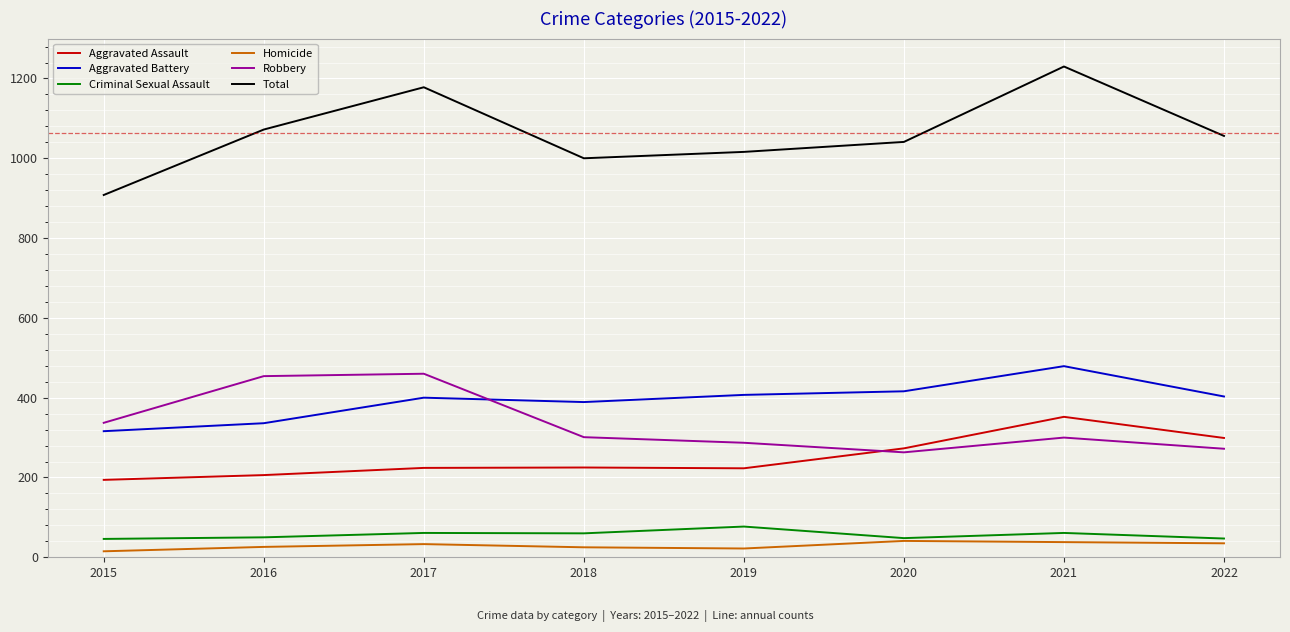

What is the minimum value shown in the chart?

15